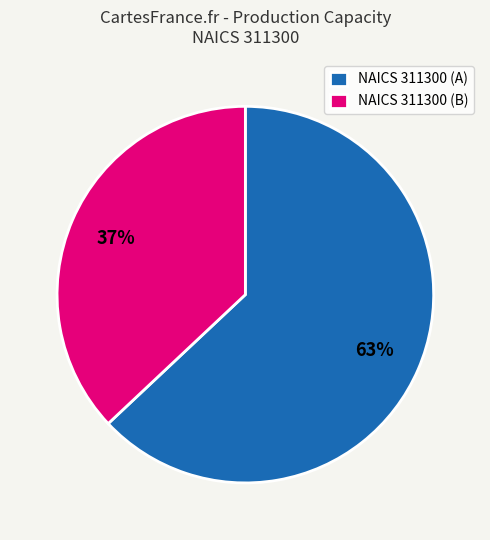

What is the smallest slice in the pie chart?

NAICS 311300 (B)